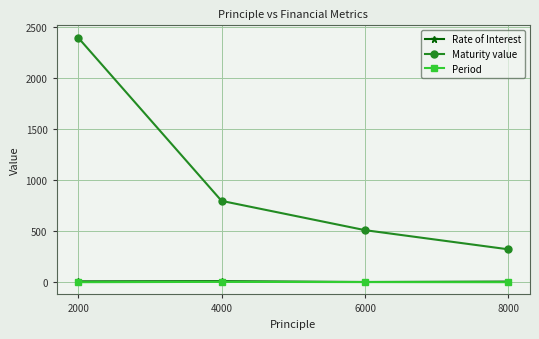

True or false: Period has more than 2 interior local peaks.

False